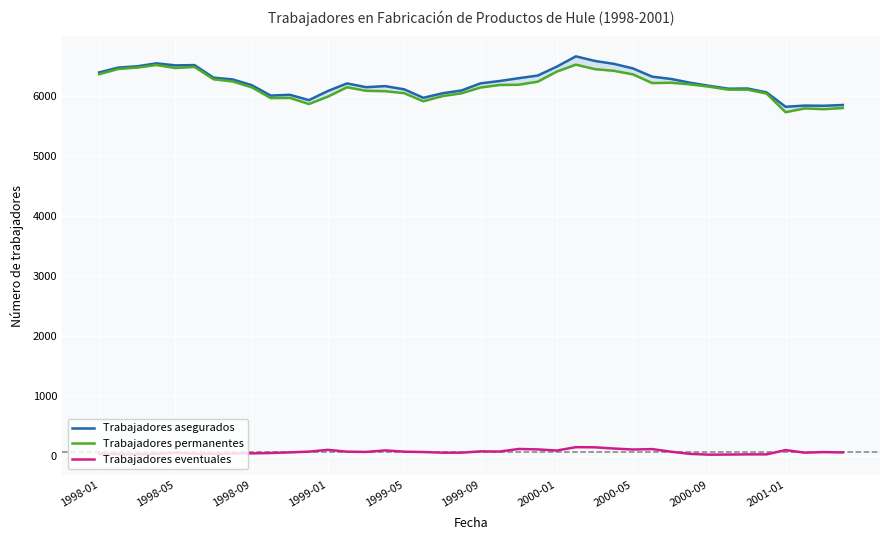

Rank the series by their maximum value, from lowest to highest.

Trabajadores eventuales, Trabajadores permanentes, Trabajadores asegurados